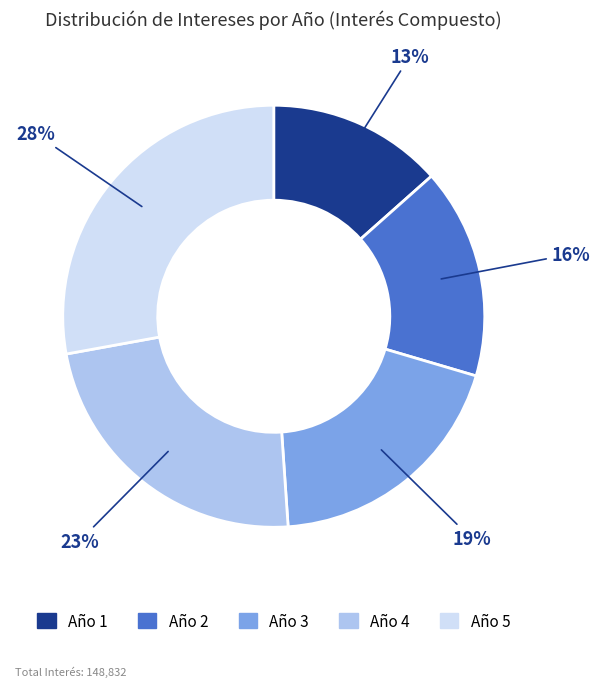

How many slices are in this pie chart?

5